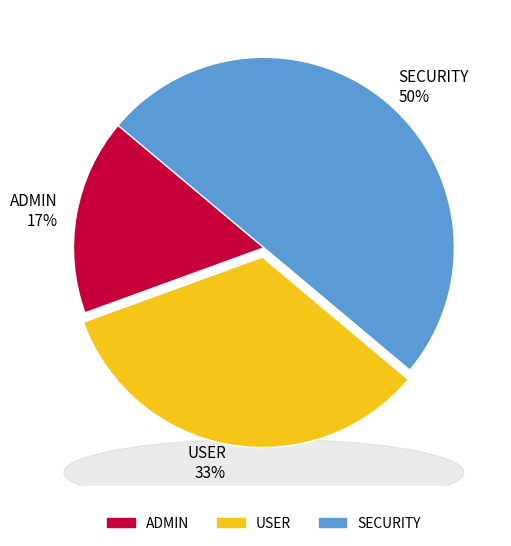

To the nearest percent, what portion does USER represent?

33%